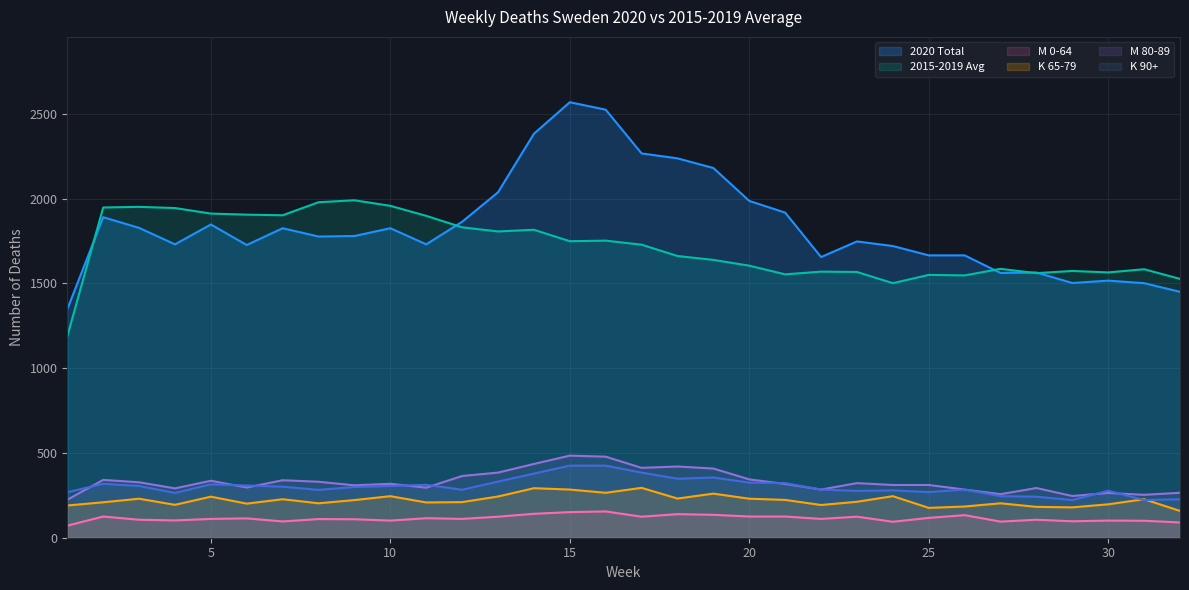

What is the total value across all series at 6?

4550.0